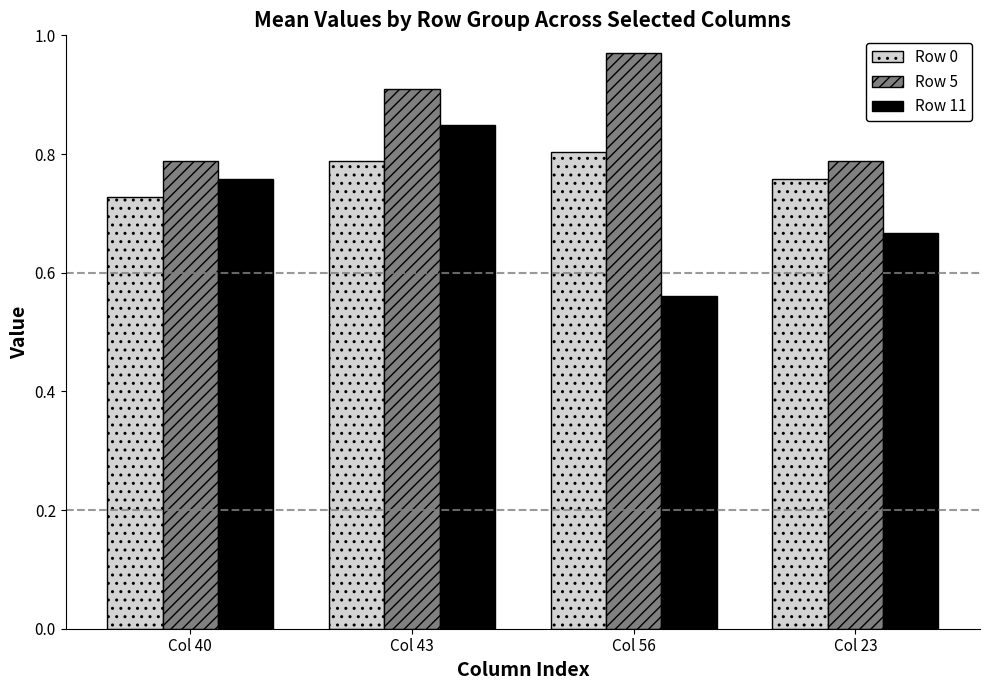

True or false: Row 11 has a value of 0.3 at Col 23.

False